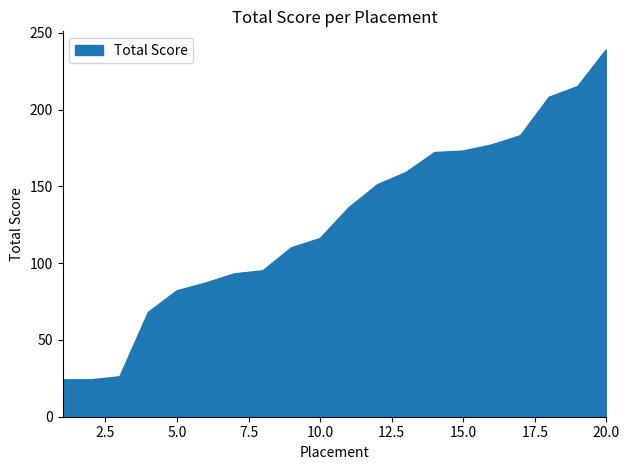

What is the difference between the maximum and minimum values?

215